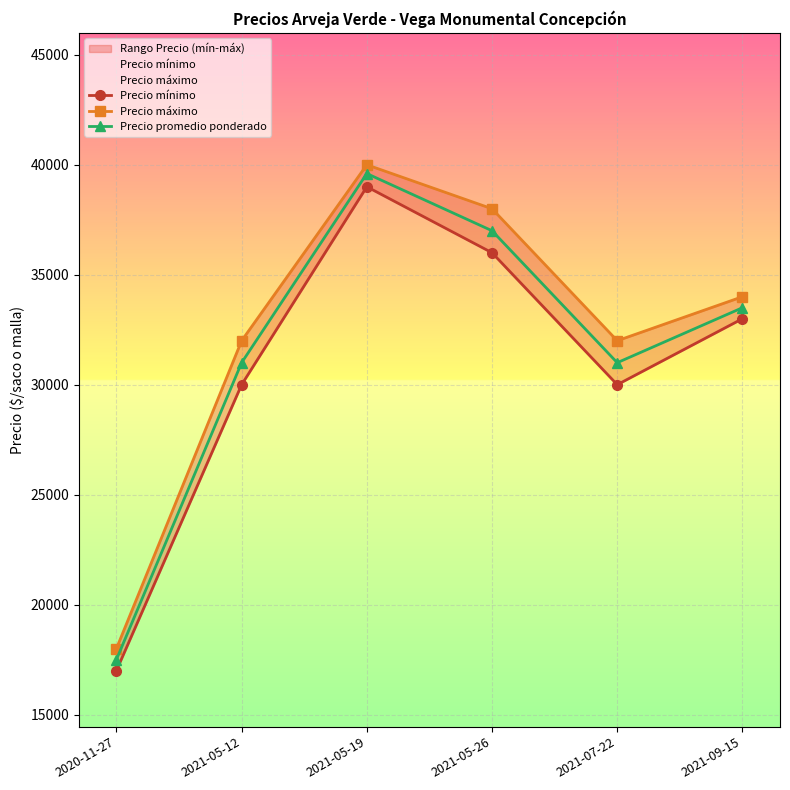

Is the value of Precio promedio ponderado at 2021-05-26 greater than the value of Precio mínimo at 2021-05-26?

Yes